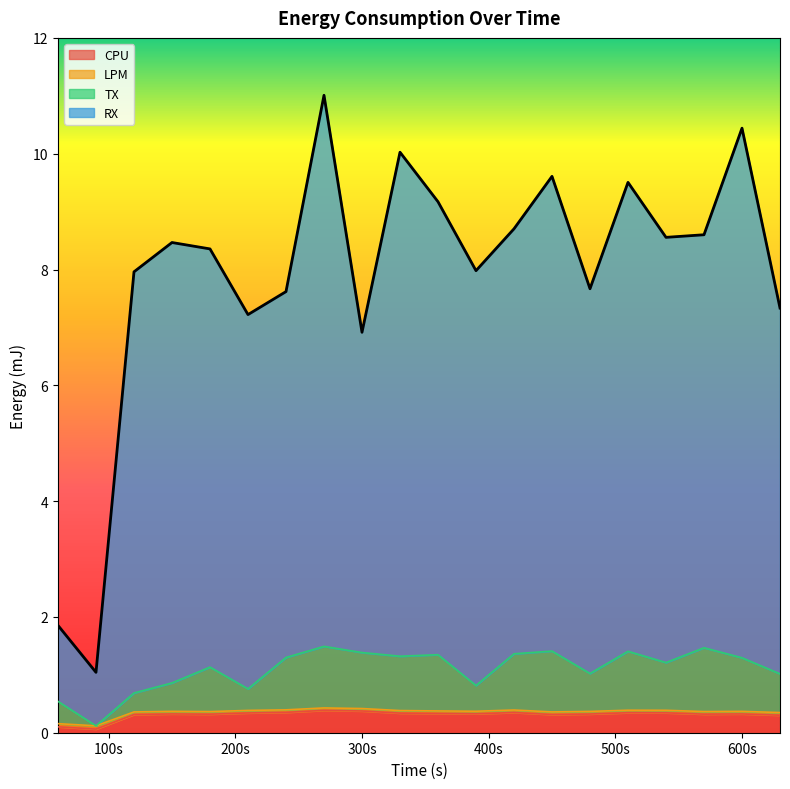

What is the highest value of the CPU series?

0.4